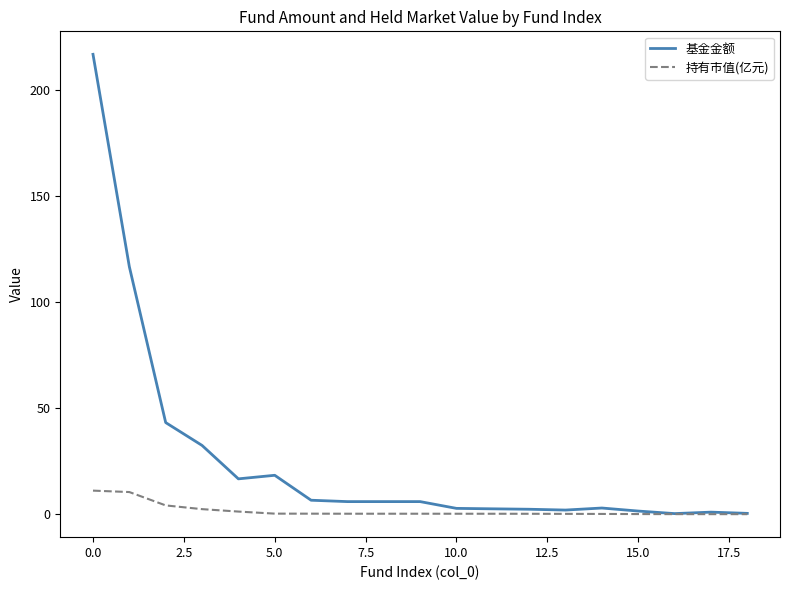

Which series has the largest total across all categories?

基金金额